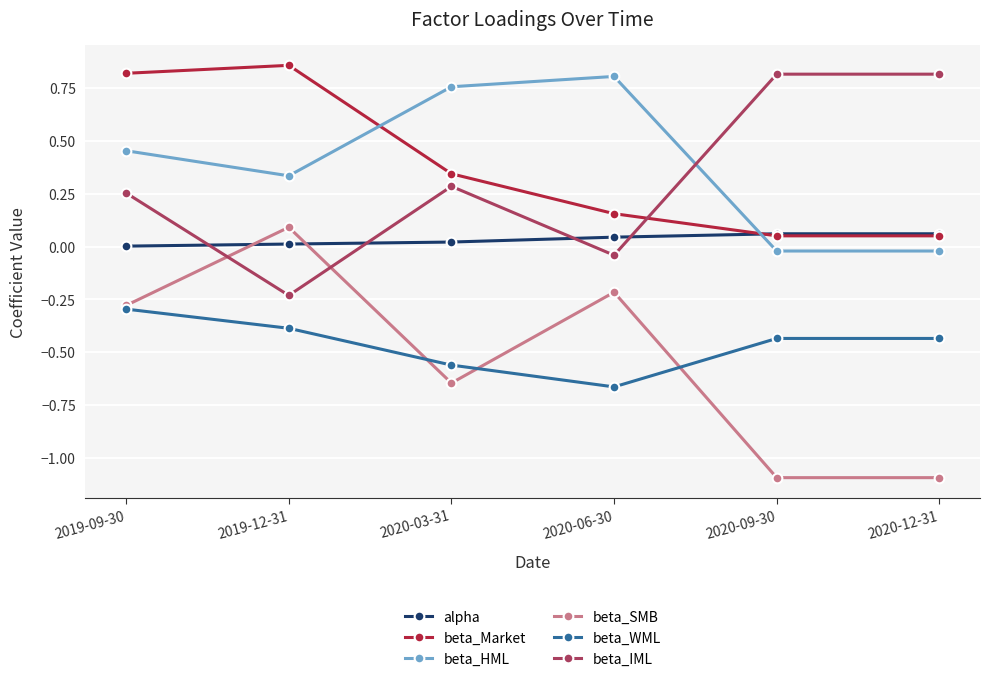

Between 2019-09-30 and 2020-06-30, which series saw the biggest shift?

beta_Market